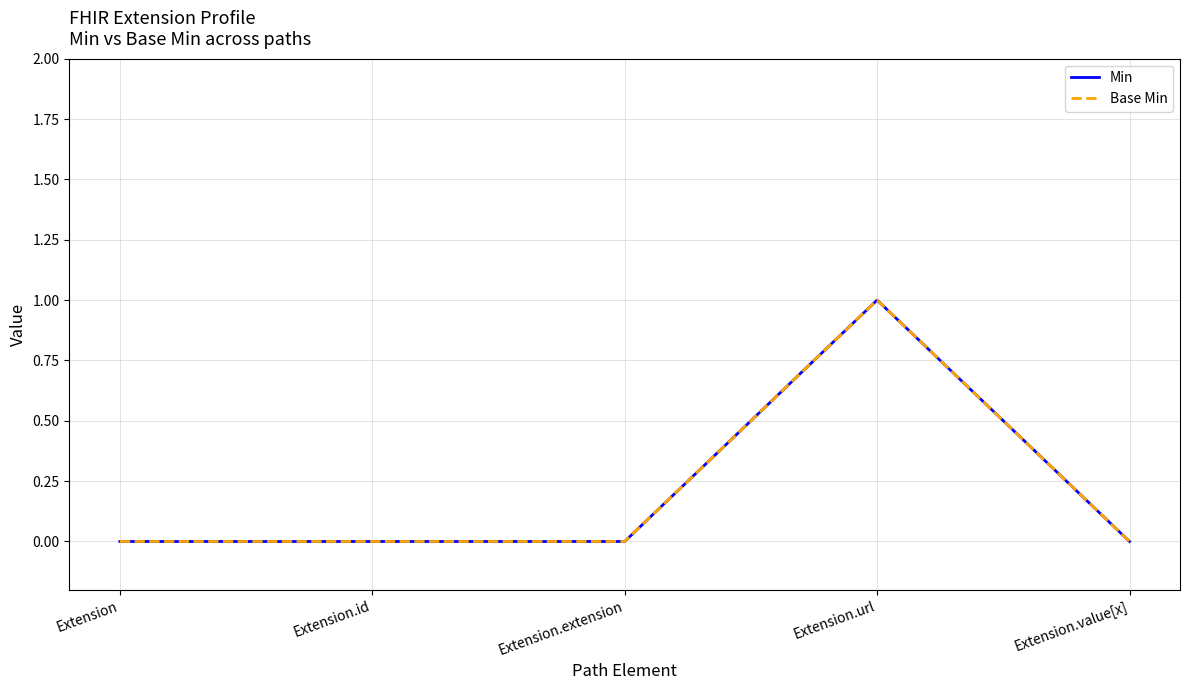

Does the chart display data point markers on the line(s)?

No